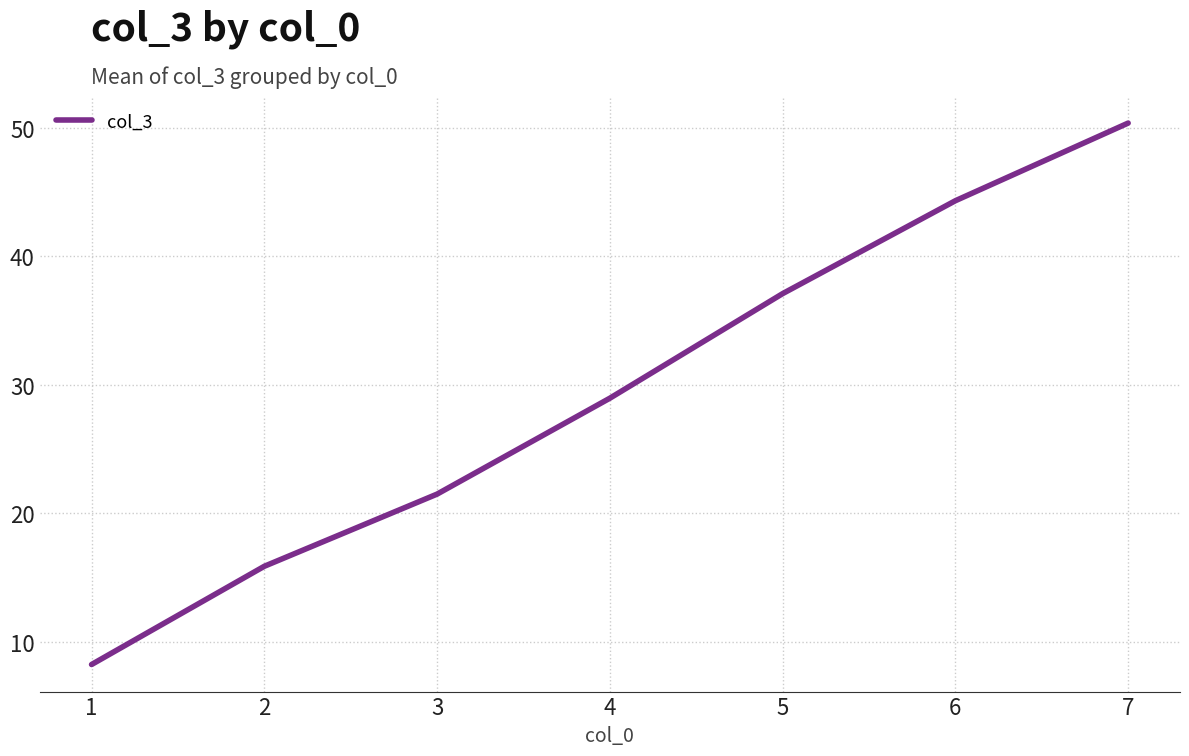

What is the maximum value shown in the chart?

50.4